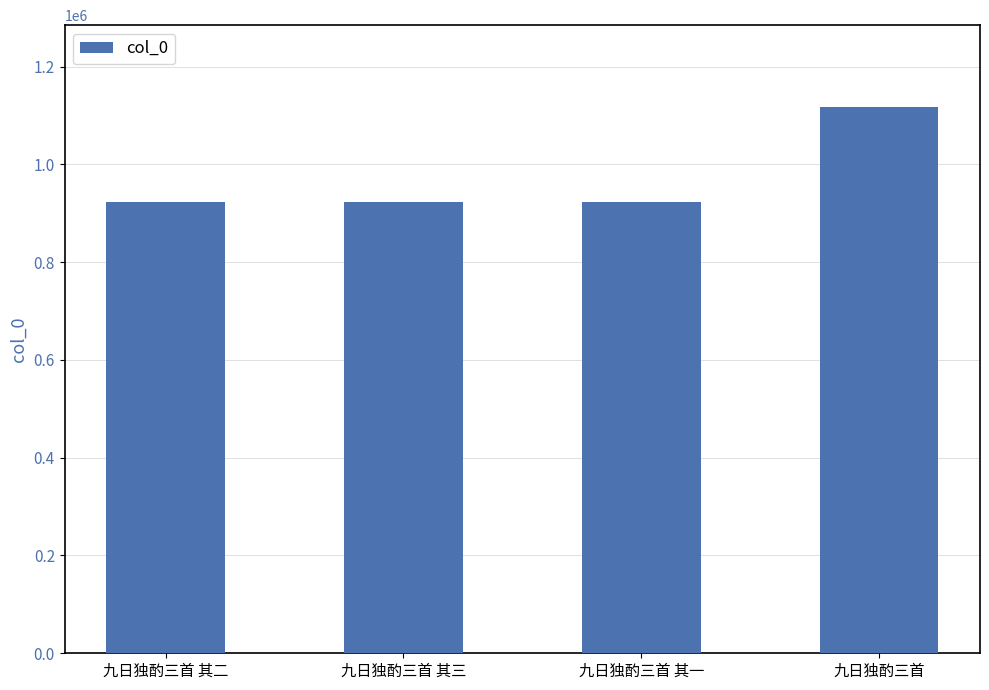

What is the maximum value shown in the chart?

1117099